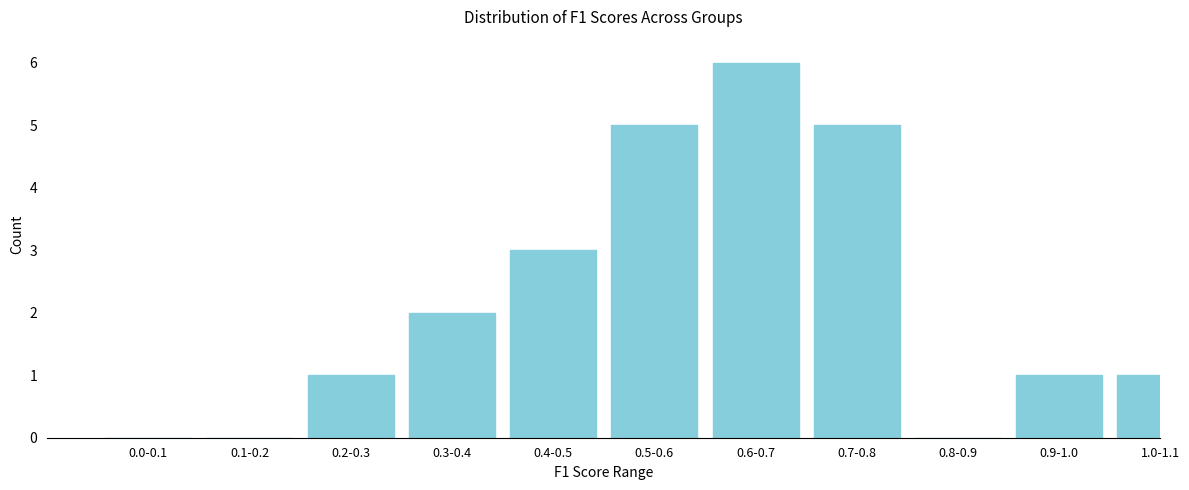

Reading right to left, extract all data points from this chart.

1.0-1.1=1	0.9-1.0=1	0.8-0.9=0	0.7-0.8=5	0.6-0.7=6	0.5-0.6=5	0.4-0.5=3	0.3-0.4=2	0.2-0.3=1	0.1-0.2=0	0.0-0.1=0